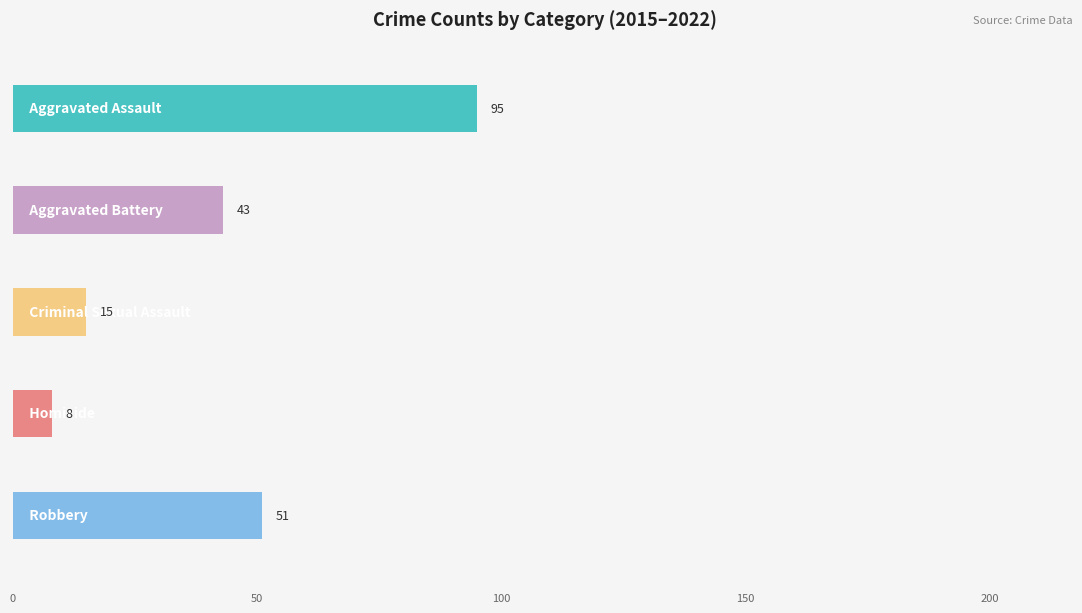

Are the bars horizontal?

Yes